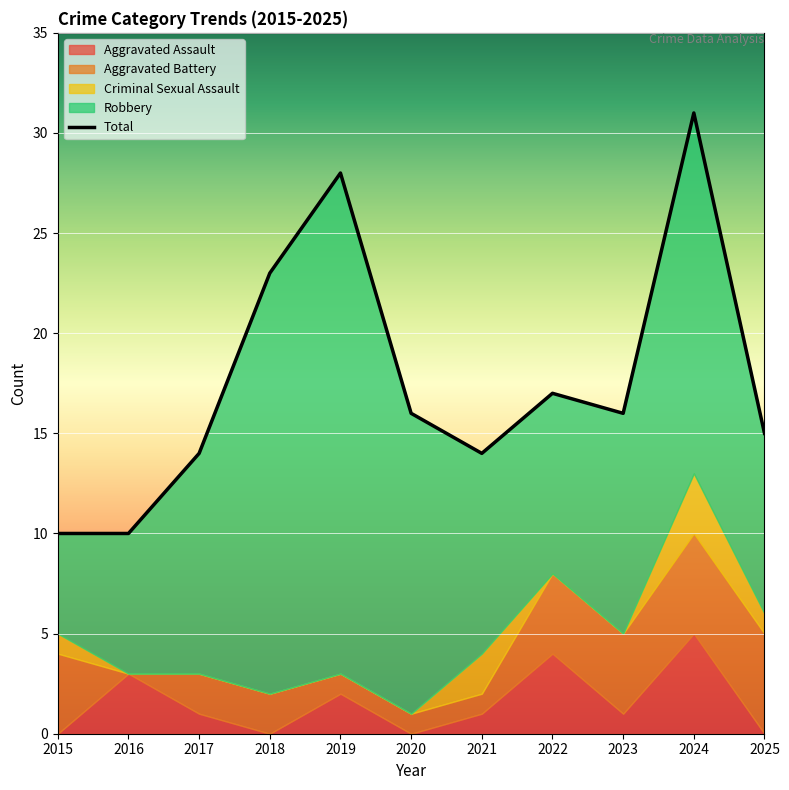

What is the difference between the second highest and minimum values in the Aggravated Assault series?

4